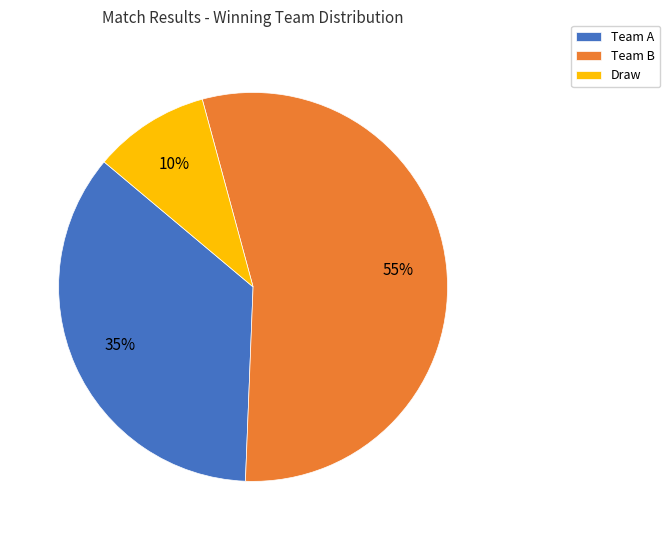

To the nearest percent, what is the combined percentage of Team A and Draw?

45%